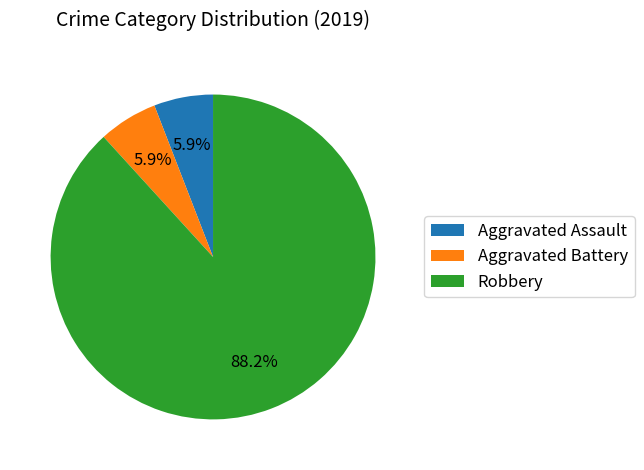

To the nearest percent, what portion does Aggravated Battery represent?

6%